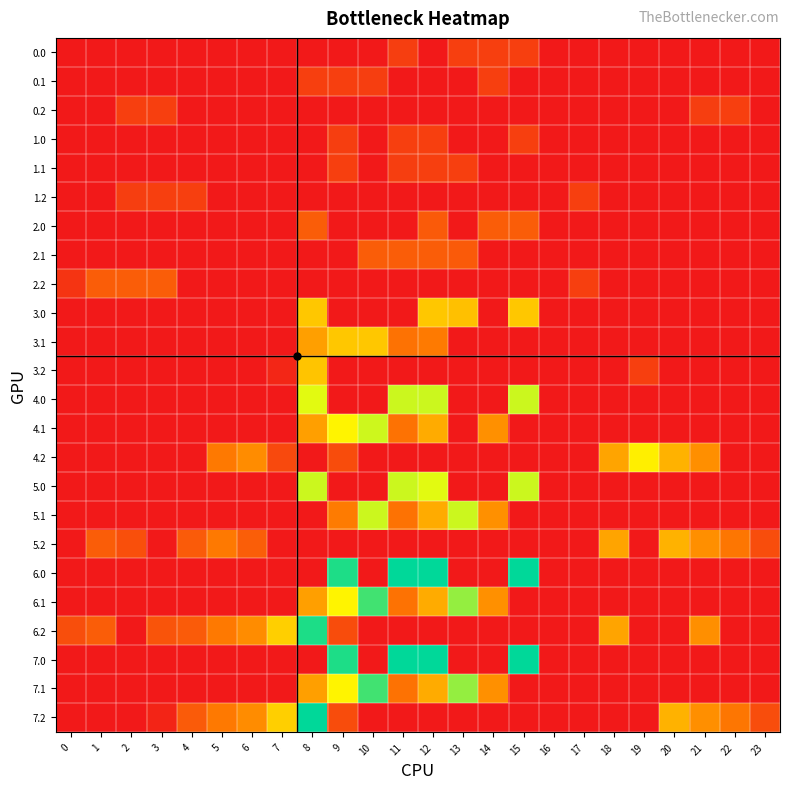

At which category does the chart reach its peak across all series?

11